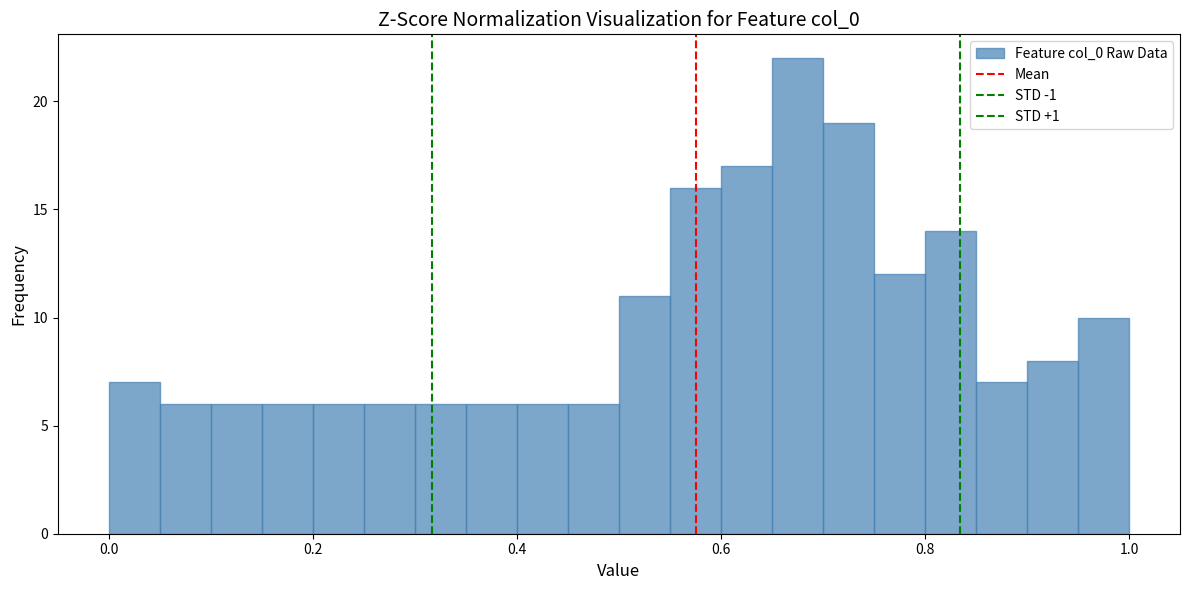

Around what value on the x-axis is the tallest bar? Give the approximate position of its centre, as read against the axis.

0.68